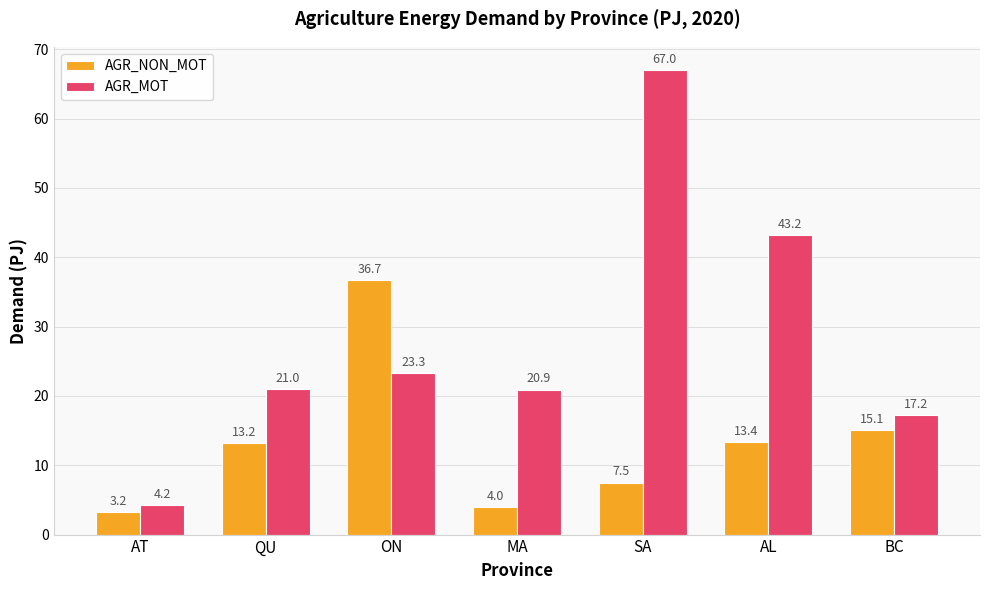

What is the sum of all AGR_NON_MOT values?

93.1